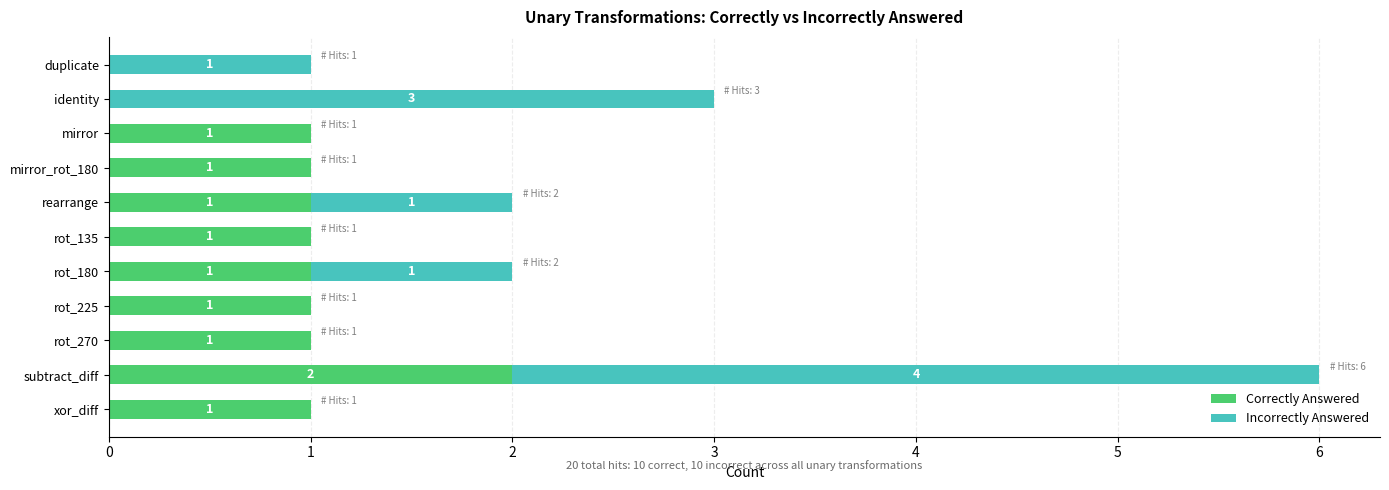

Which category has the highest value in the Correctly Answered series?

subtract_diff